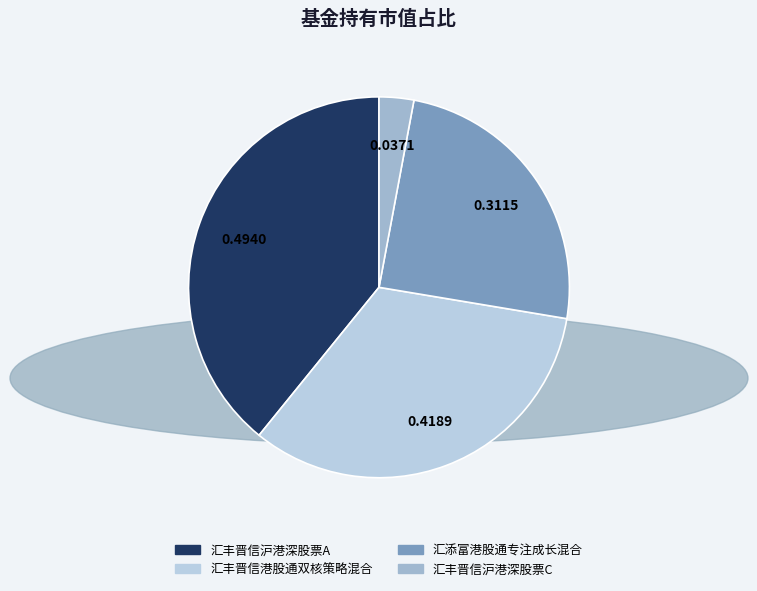

To the nearest percent, what is the difference between the 汇添富港股通专注成长混合 and 汇丰晋信沪港深股票C slice percentages?

22%